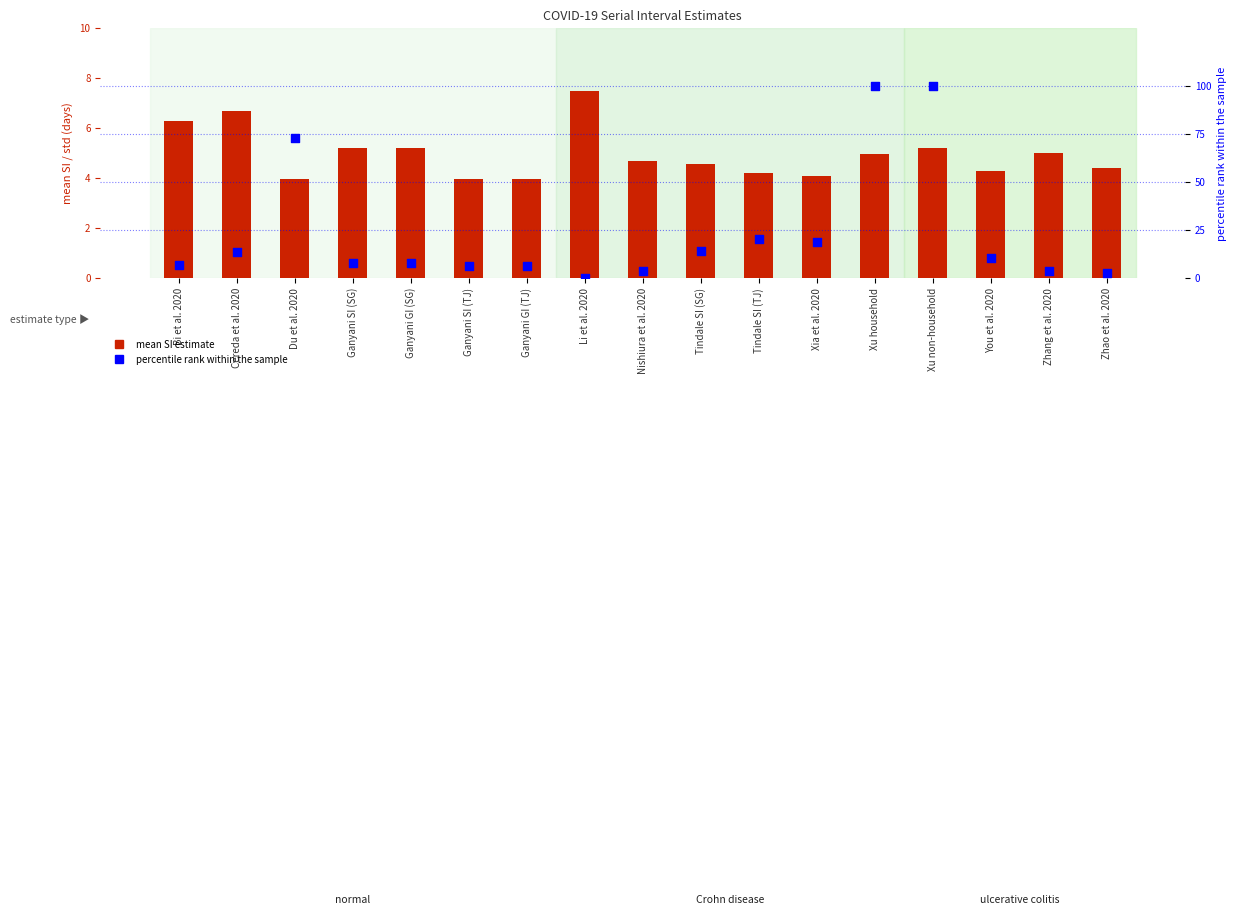

What are all the series names shown in the legend?

mean SI estimate, percentile rank within the sample